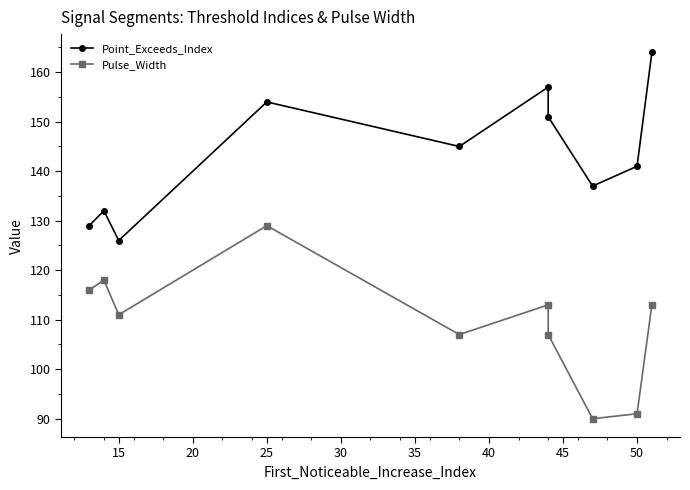

How many lines are shown in the chart?

2